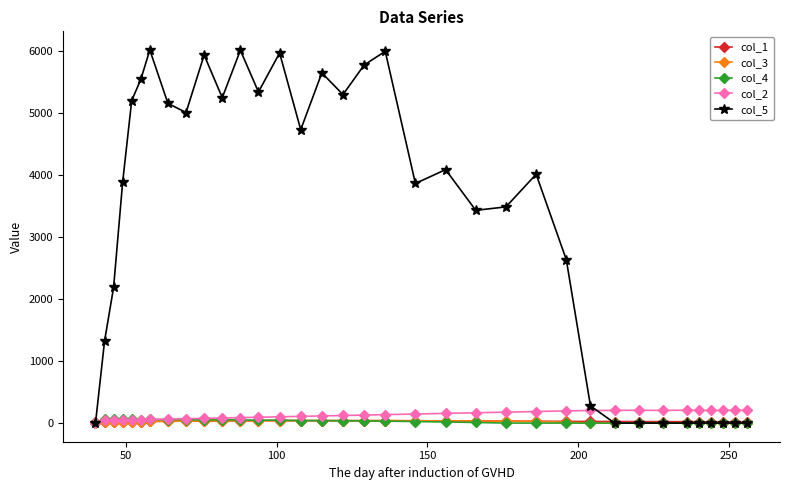

Which series has the largest total across all categories?

col_5